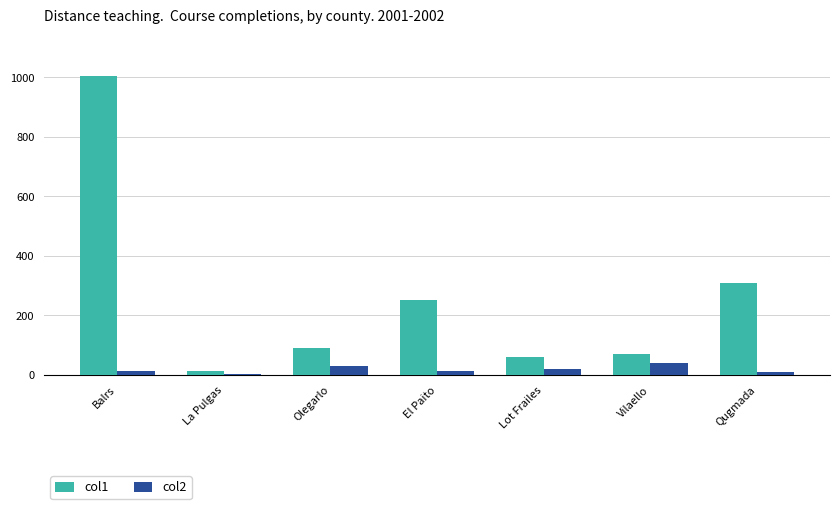

What is the total value across all series at La Pulgas?

15.0